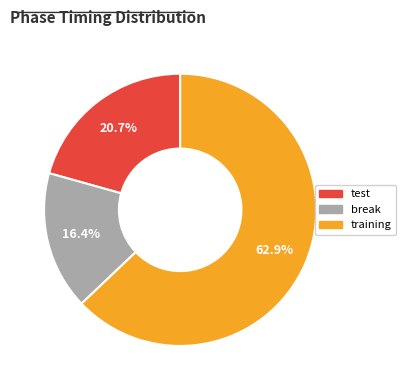

Which has a higher value, training or break?

training